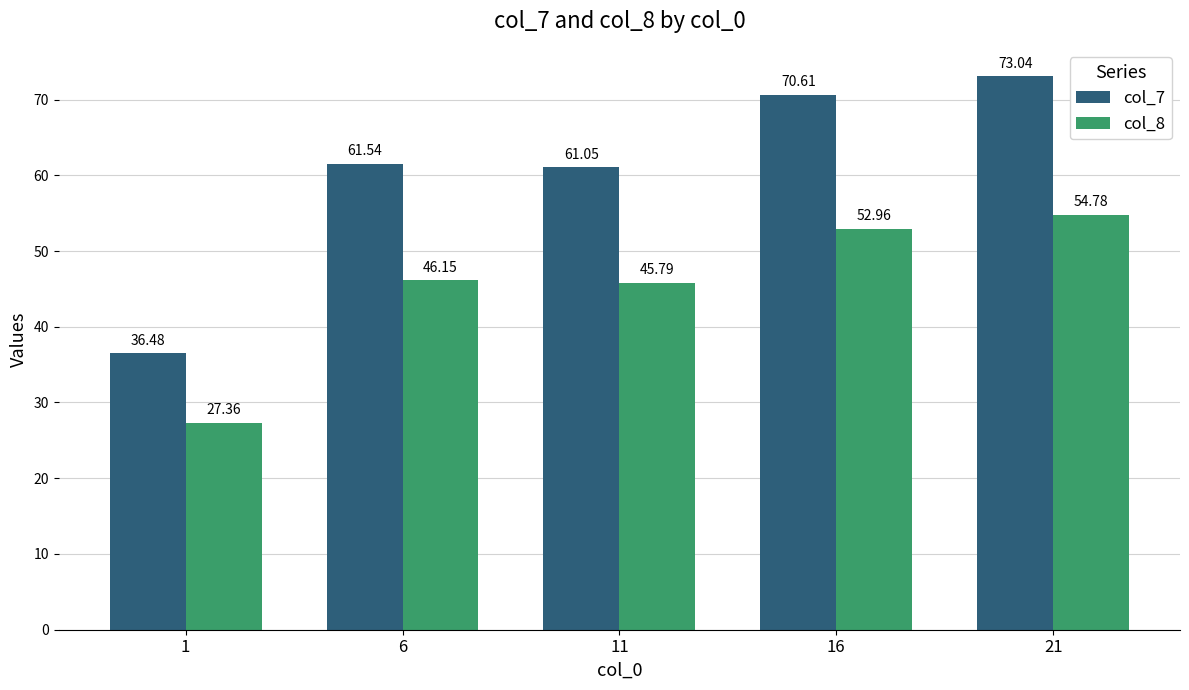

What is the smallest value displayed?

27.4